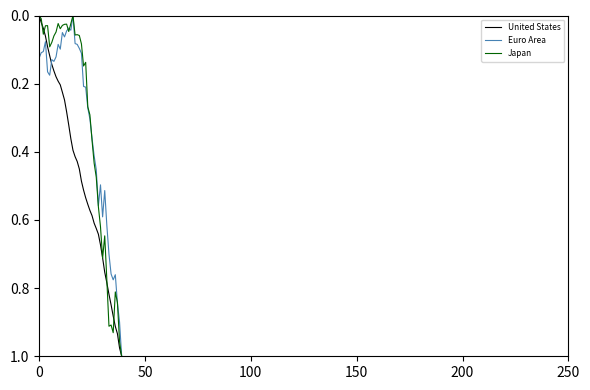

How many series are shown in this chart?

3